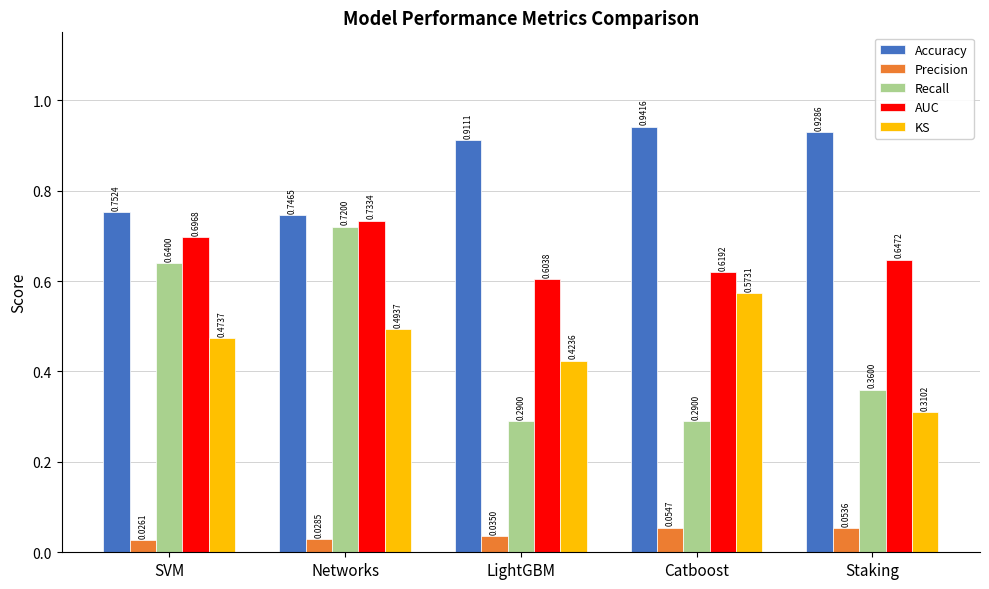

What is the sum of the AUC values at LightGBM and Networks?

1.3